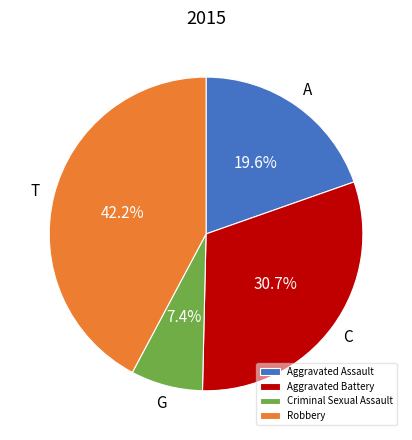

To the nearest percent, what percentage of the pie is Aggravated Assault?

20%